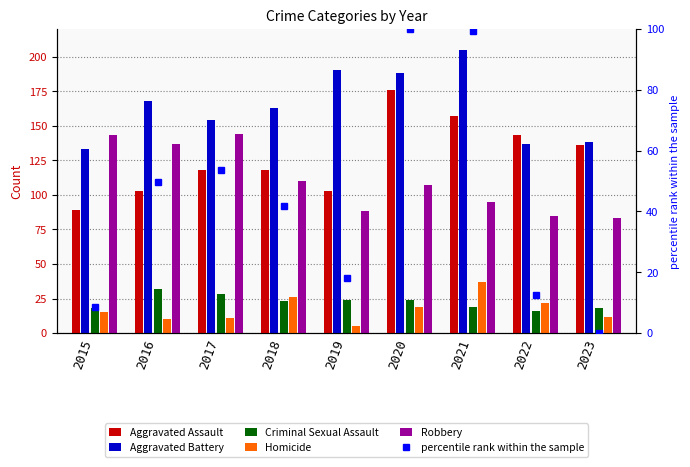

True or false: Aggravated Battery has a value of 168.0 at 2016.

True